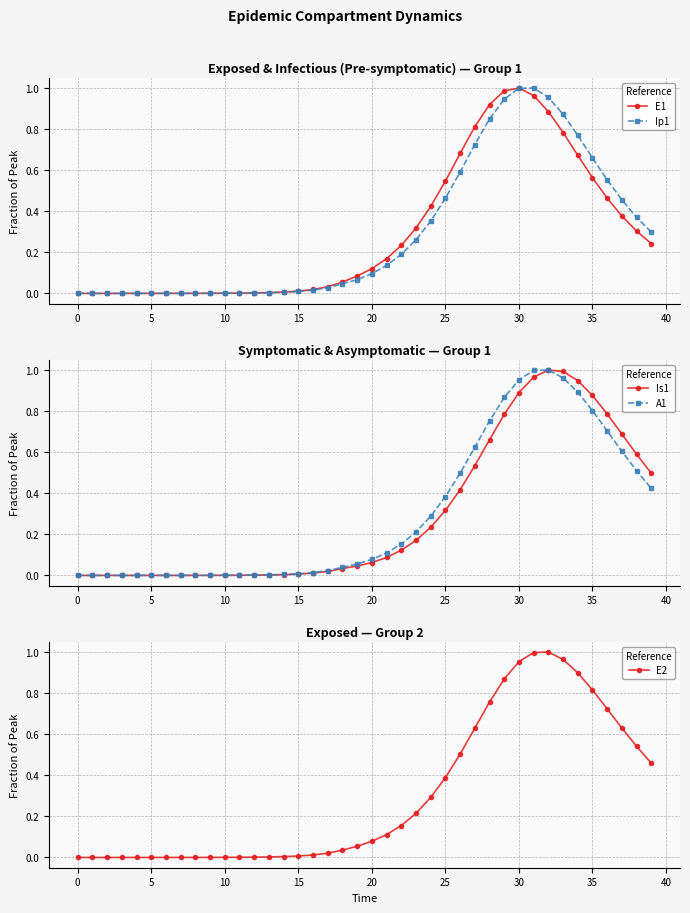

After their last crossing, which series has the higher values: A1 or E1?

A1